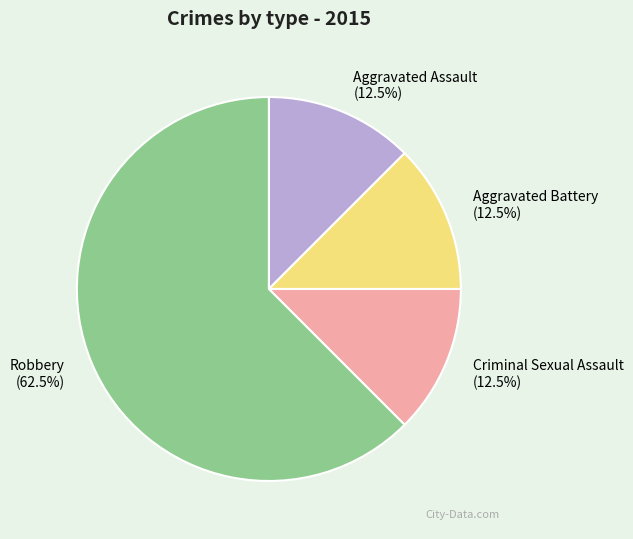

What is the ratio of the value at Aggravated Battery to the value at Criminal Sexual Assault?

1.0